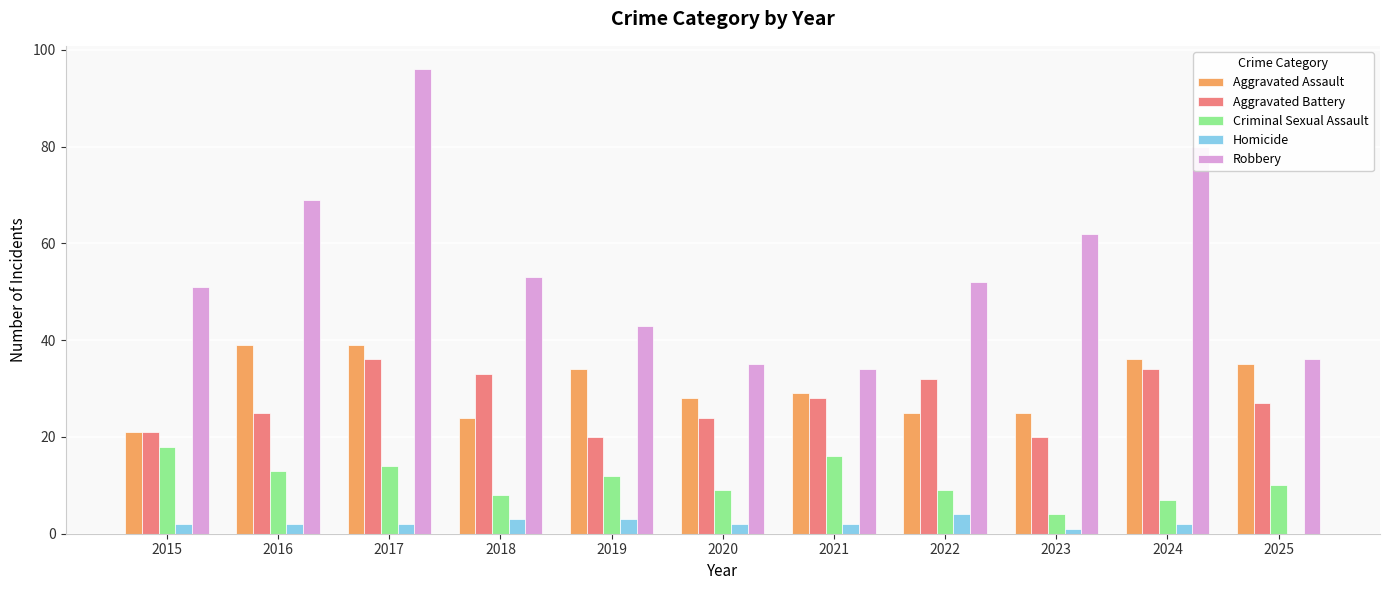

What is the greatest value displayed?

96